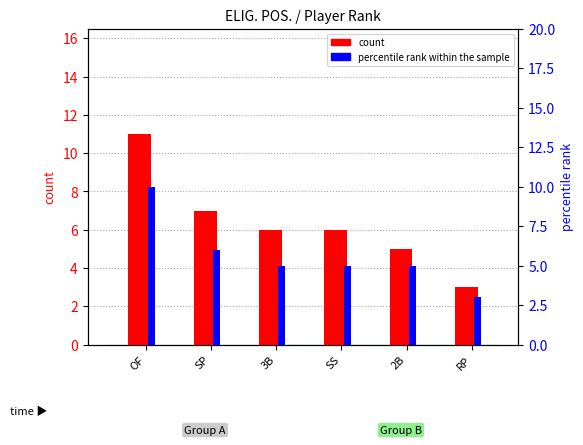

What is the label of the 1st bar from the left?

OF